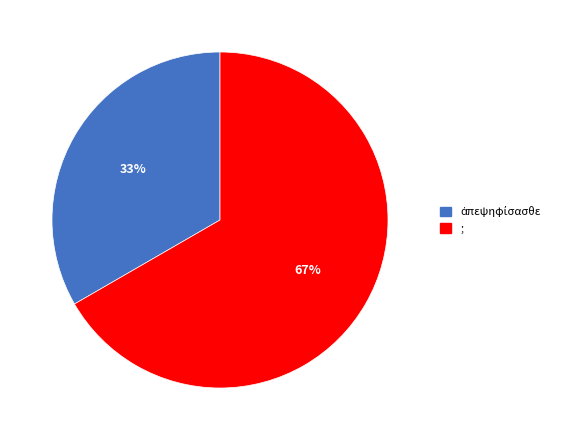

To the nearest percent, what is the average slice percentage?

50%